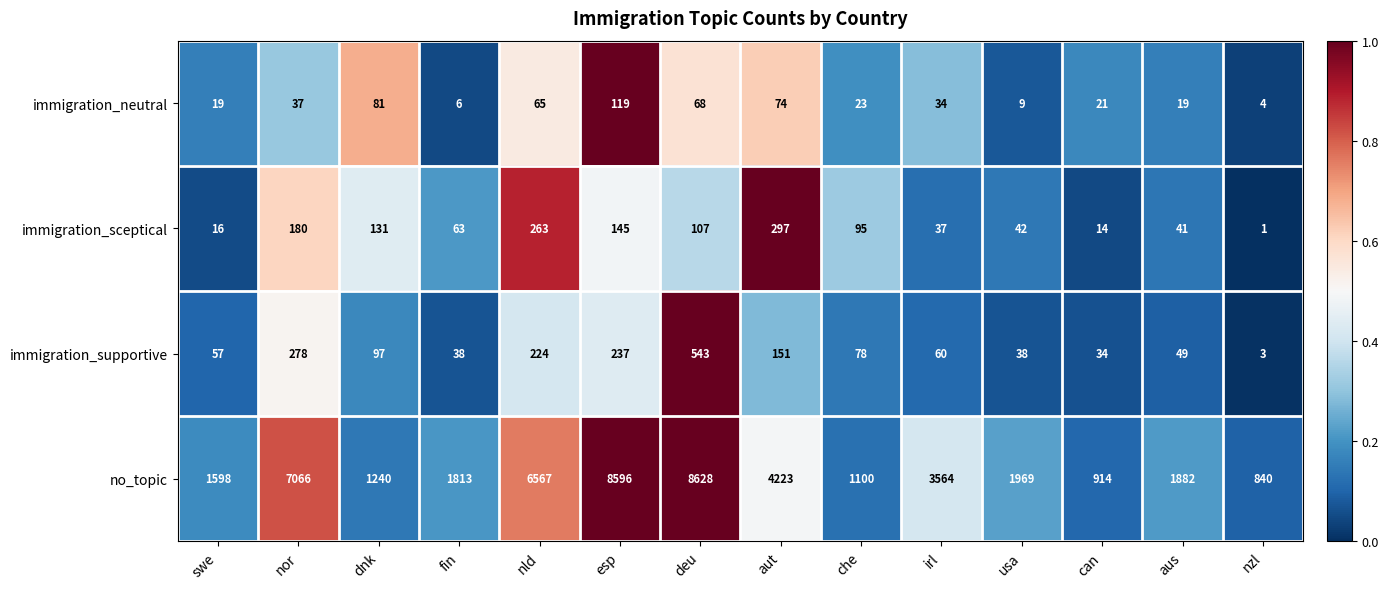

Where is immigration_supportive nearest to the value 273?

nor